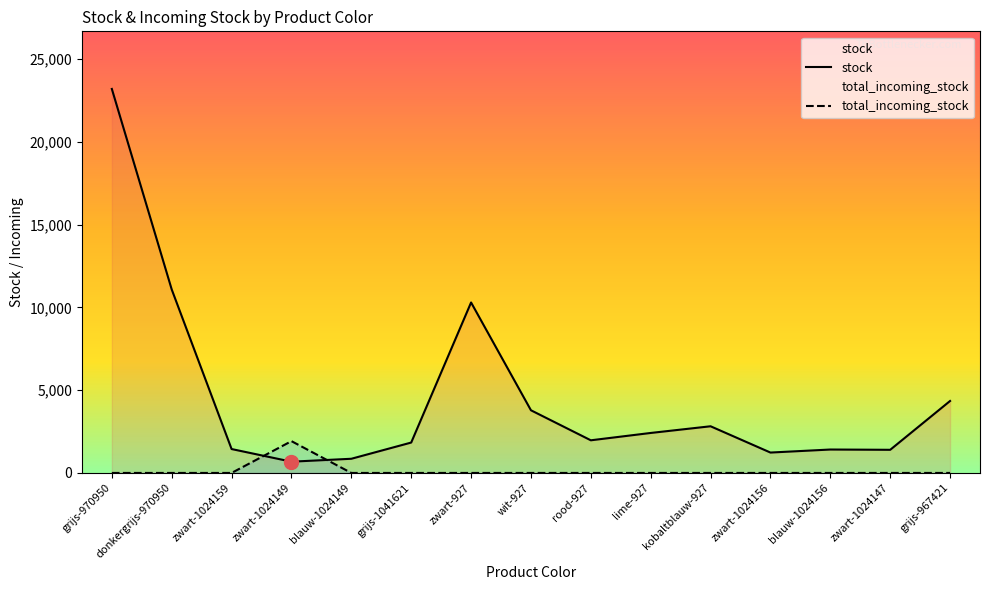

In total_incoming_stock, how many points are higher than both neighbors (excluding endpoints)?

1